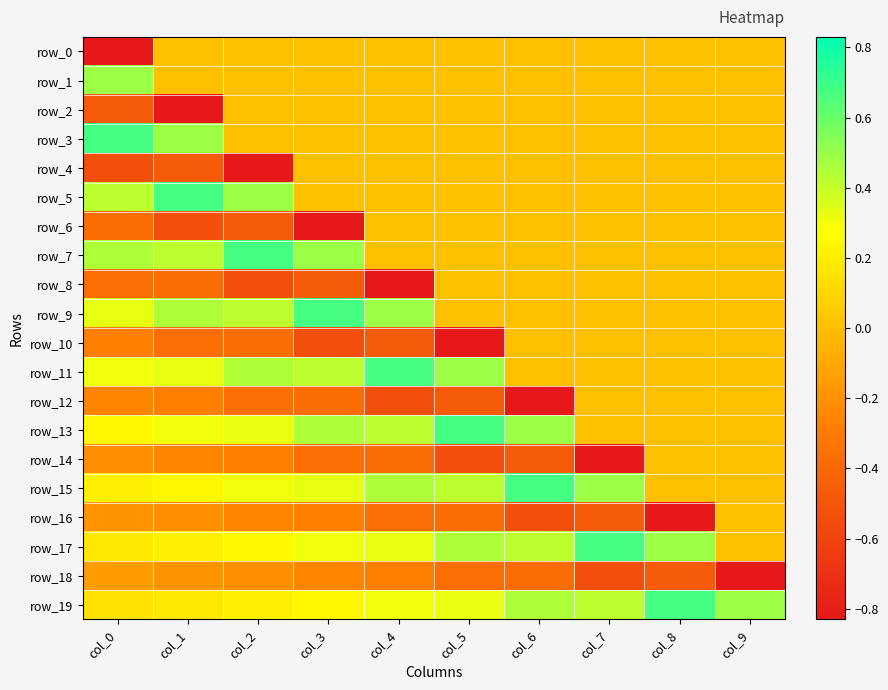

What is the difference between the maximum and minimum values in the row_8 series?

0.8